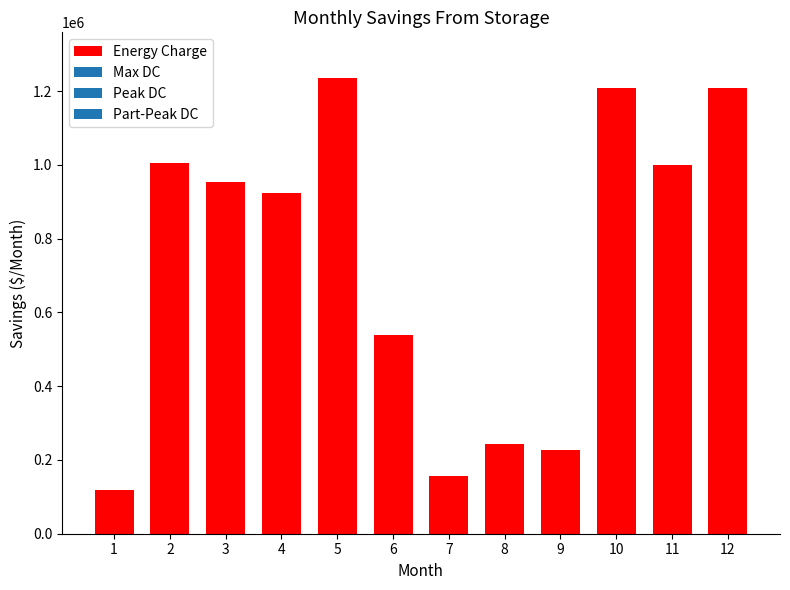

Approximately how many times larger is the value at 8 compared to 11?

0.2